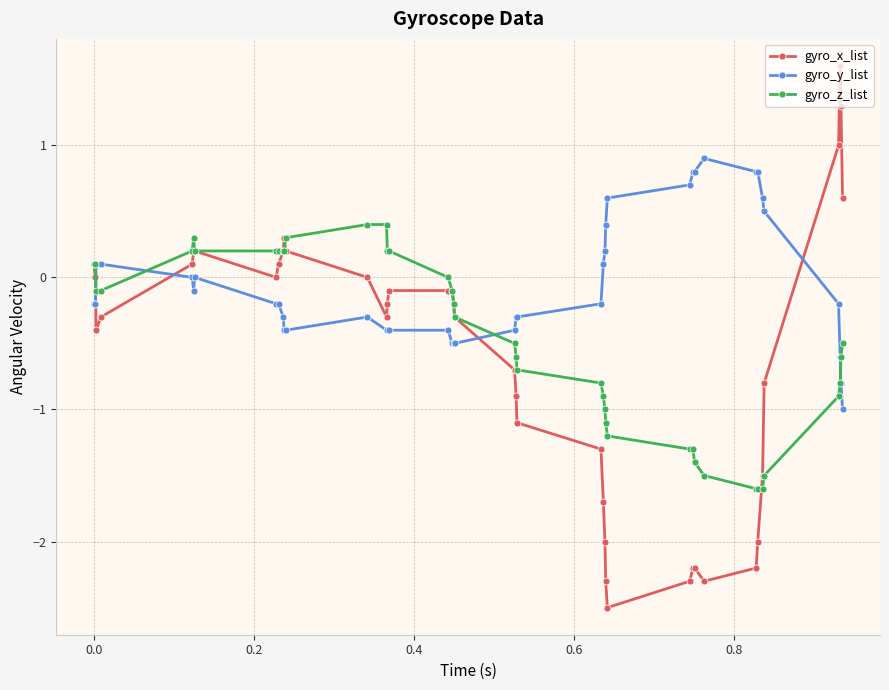

Which series has the largest total across all categories?

gyro_y_list